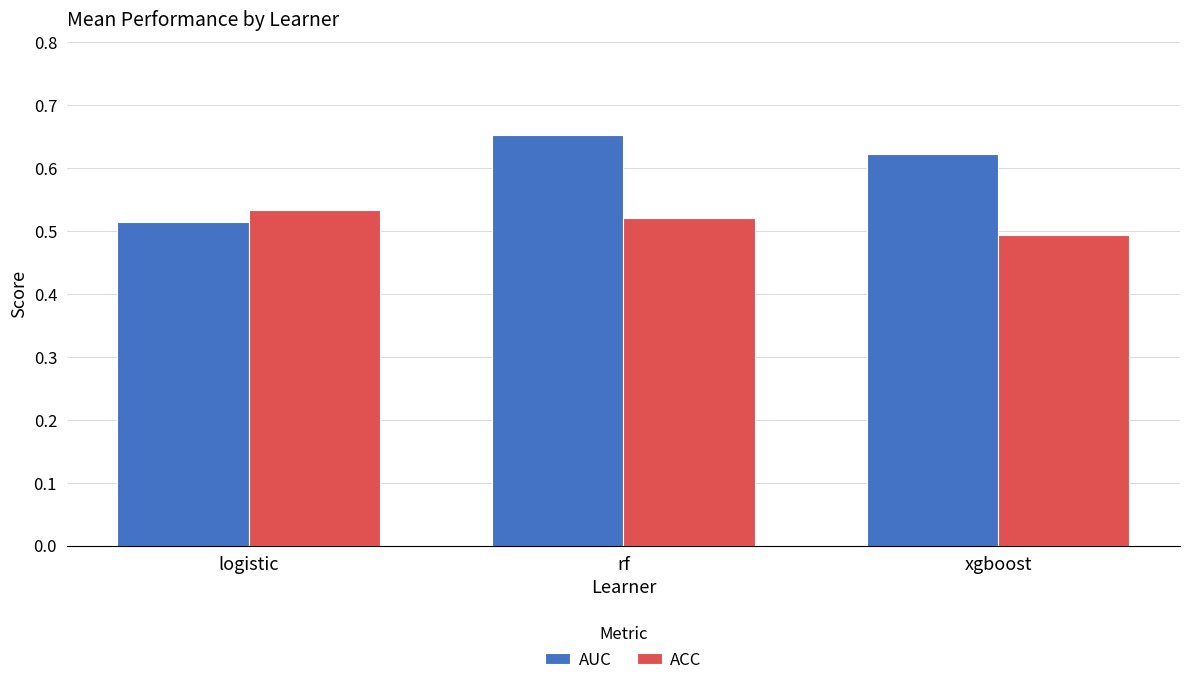

The value of ACC at logistic is 0.8. True or false?

False